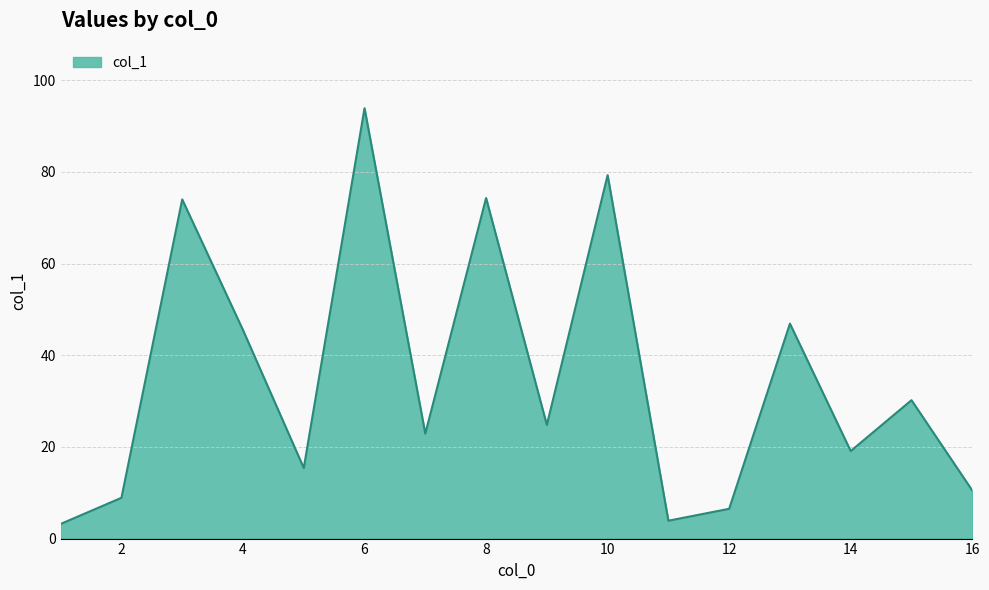

What is the difference between the maximum and minimum values?

90.7